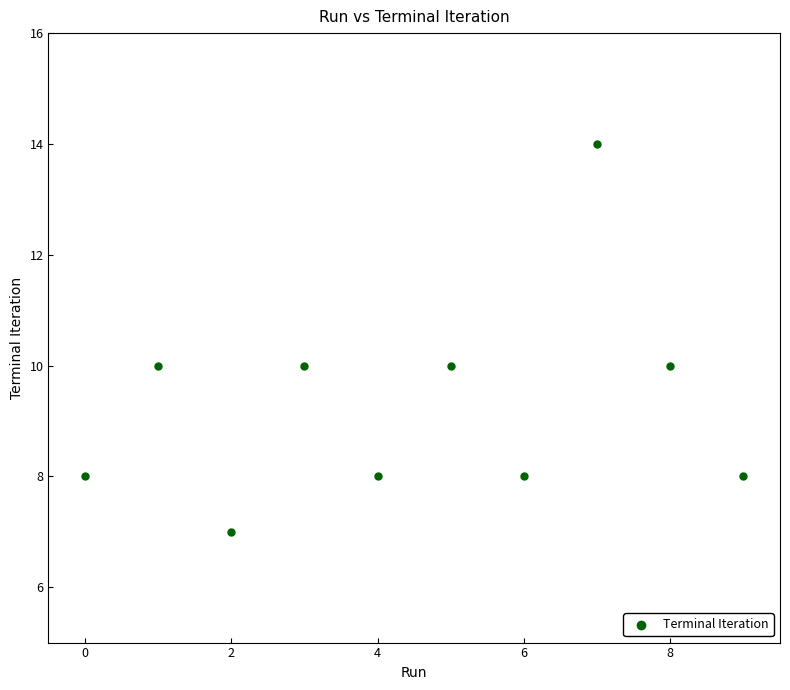

What is the range of Y values (max minus min)?

7